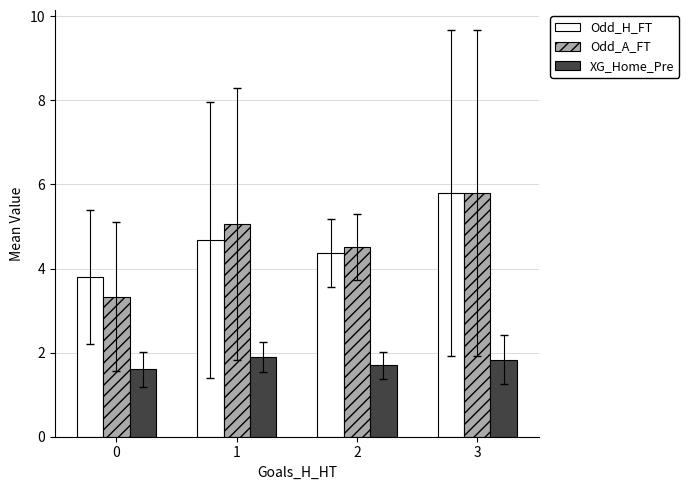

What is the average value of the XG_Home_Pre series?

1.8